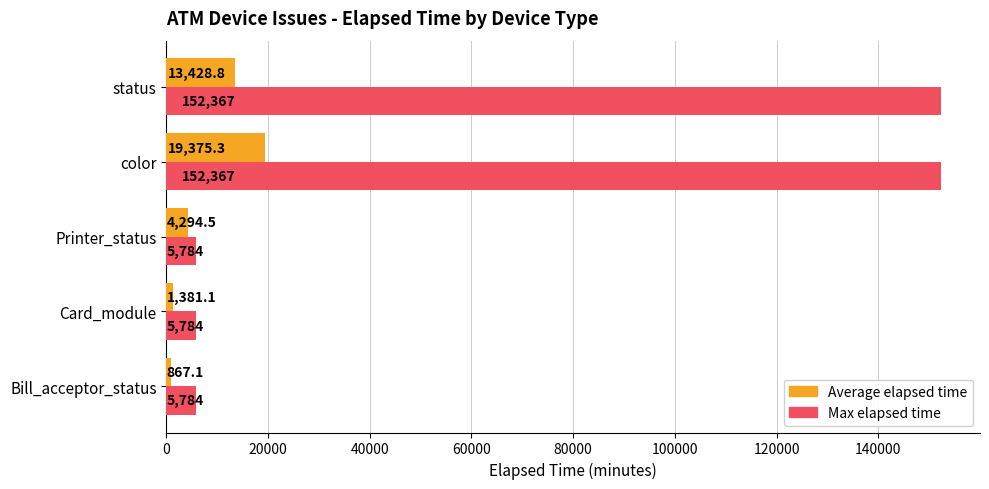

How many data points in Average elapsed time are above 4294?

3